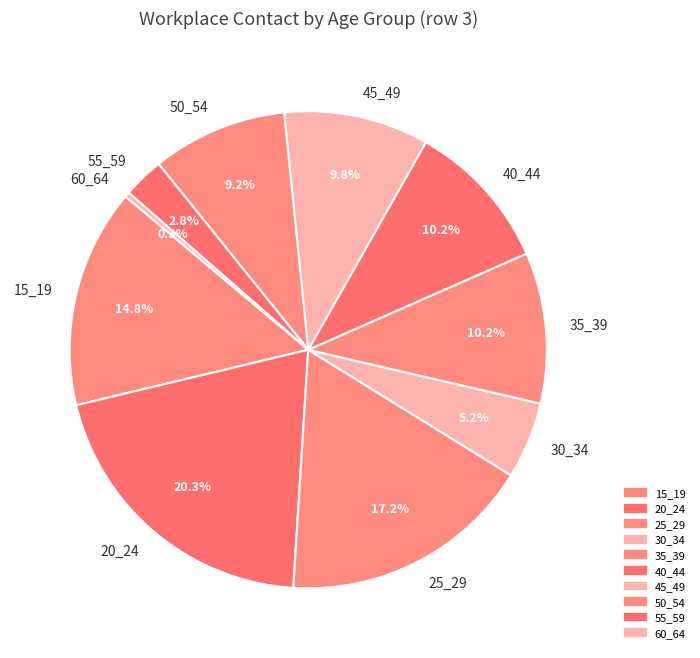

Is the sum of 35_39 and 25_29 greater than half?

No